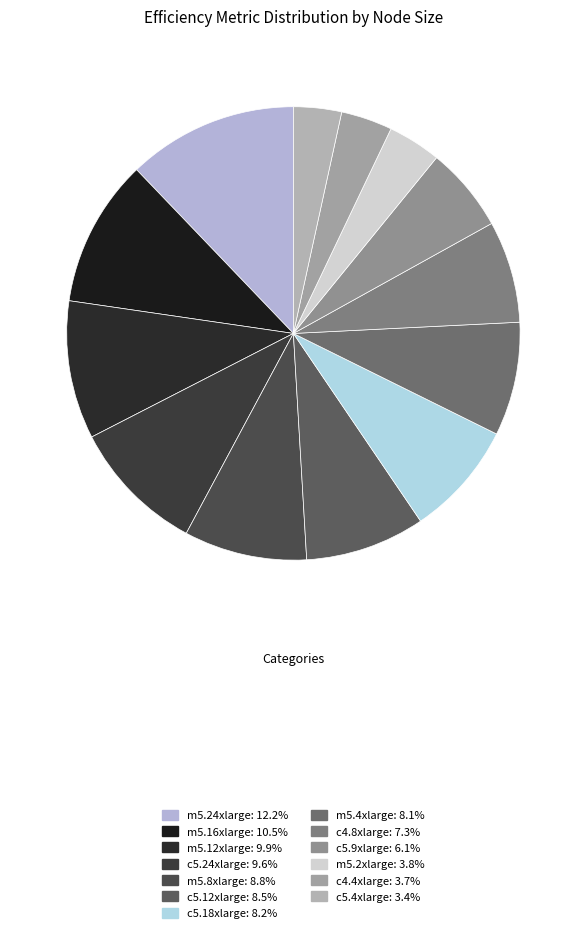

Rank the categories by value from lowest to highest.

c5.4xlarge, c4.4xlarge, m5.2xlarge, c5.9xlarge, c4.8xlarge, m5.4xlarge, c5.18xlarge, c5.12xlarge, m5.8xlarge, c5.24xlarge, m5.12xlarge, m5.16xlarge, m5.24xlarge